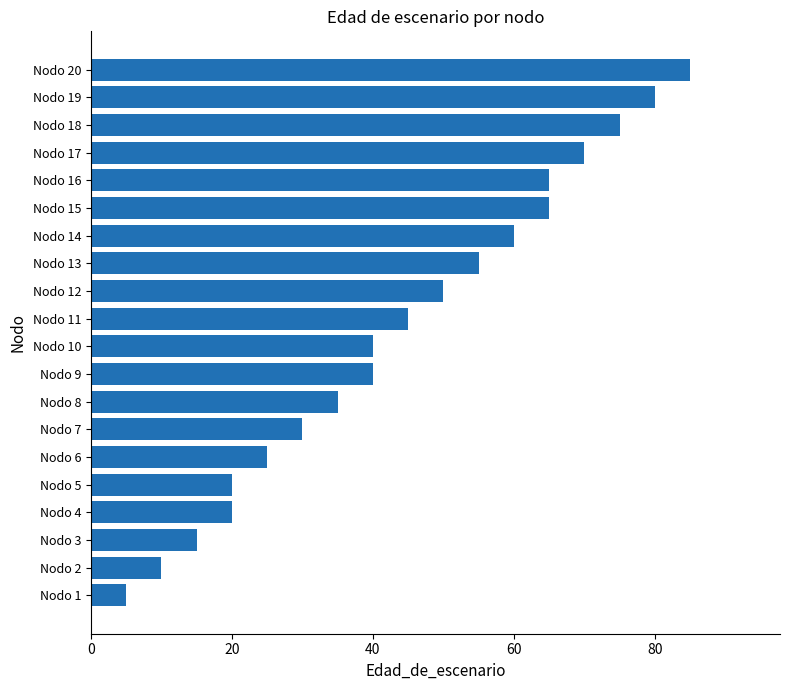

What is the change in value from Nodo 2 to Nodo 12?

+40